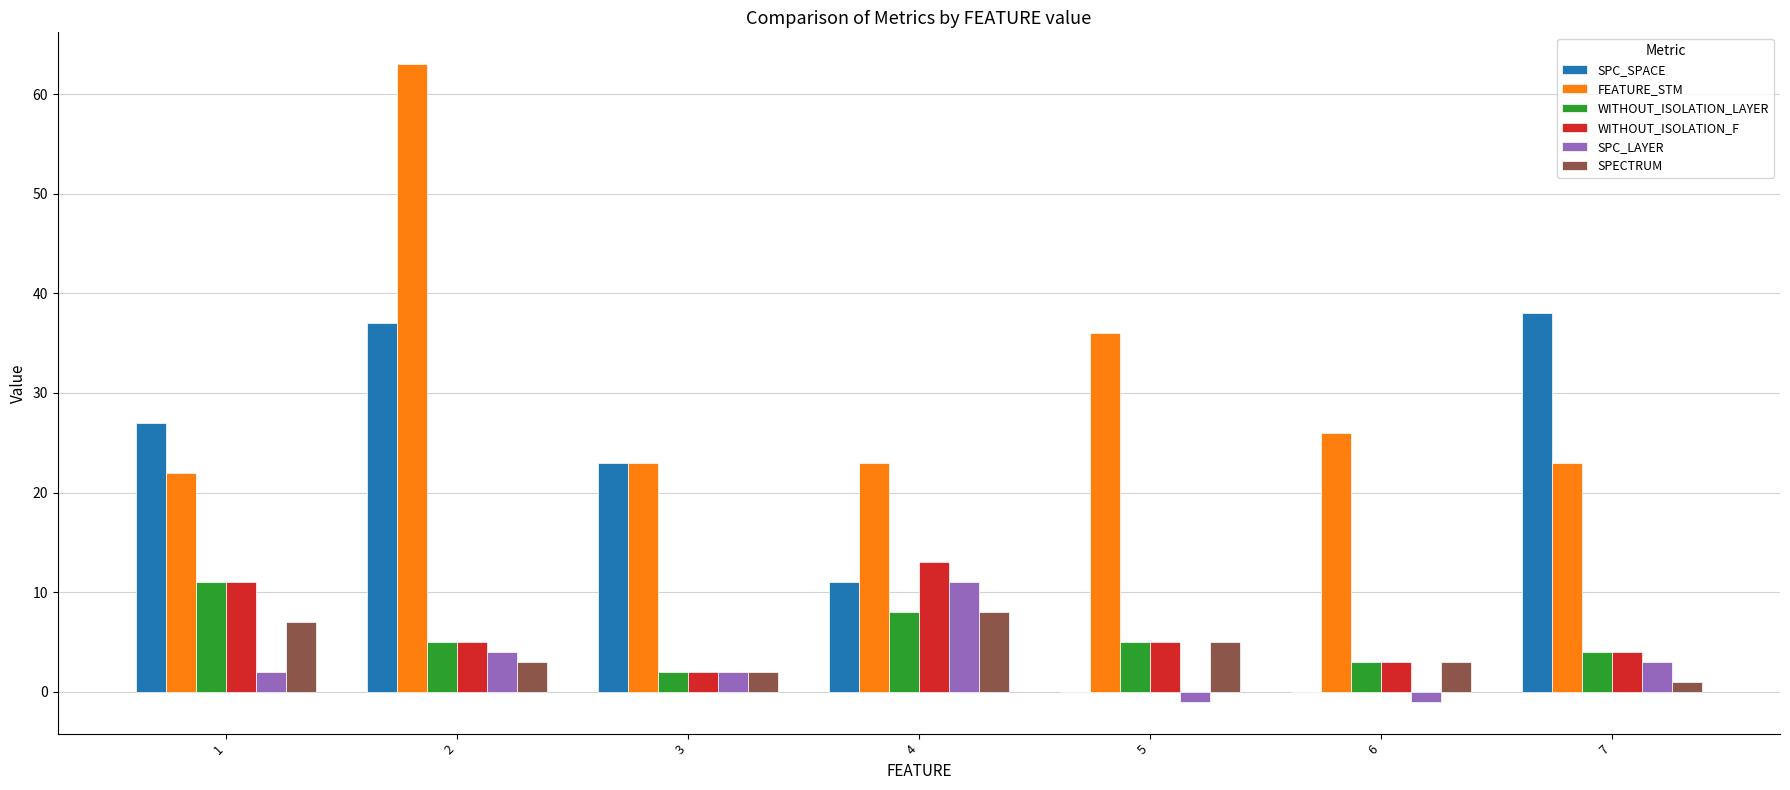

The WITHOUT_ISOLATION_F series shows 4 at 7. True or false?

True